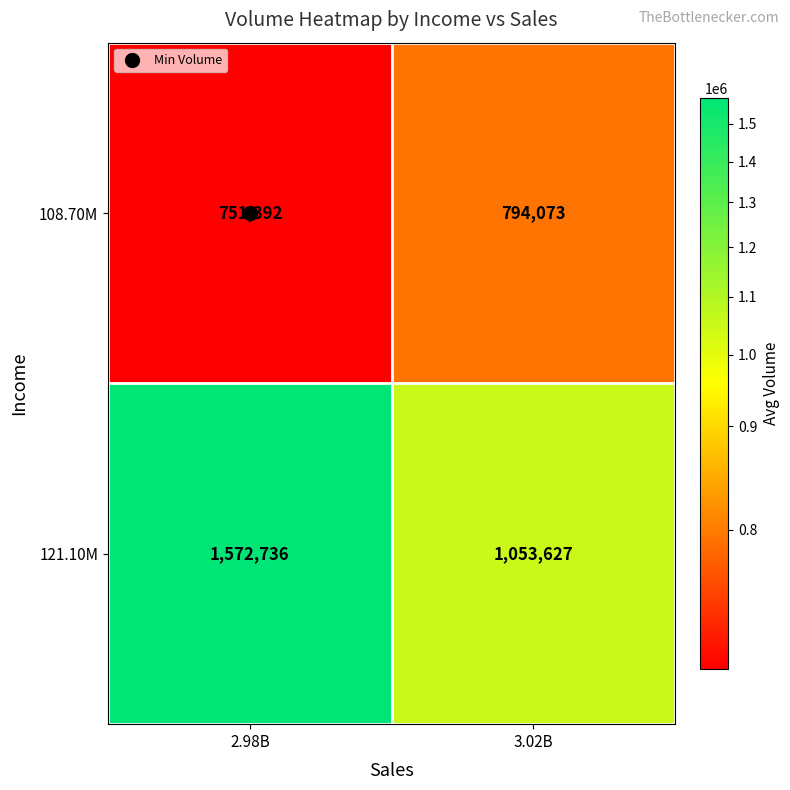

The 121.10M series shows 1053627 at 3.02B. True or false?

True